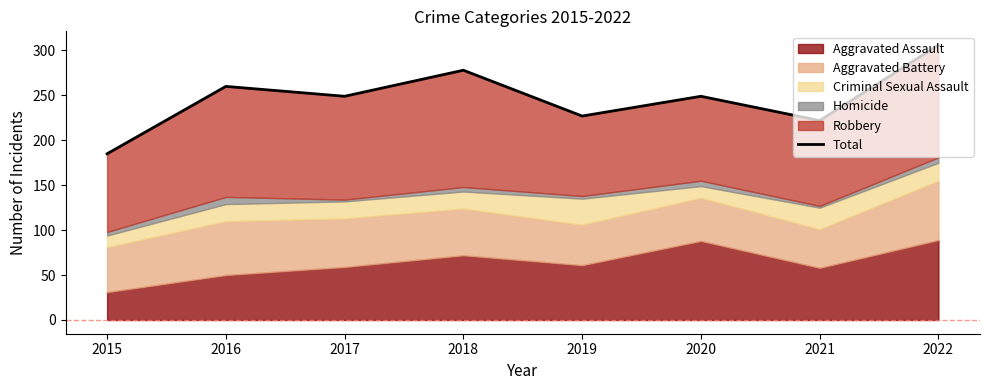

What is the change in value from 2019 to 2022?

+79